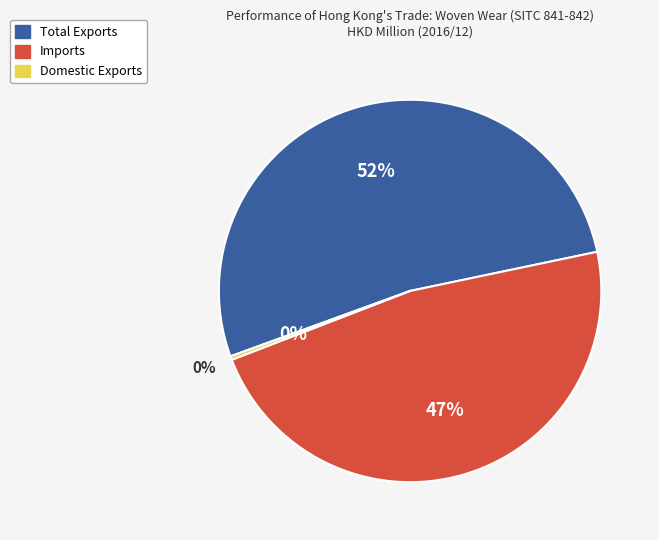

The Domestic Exports slice represents 1% of the pie. True or false?

False